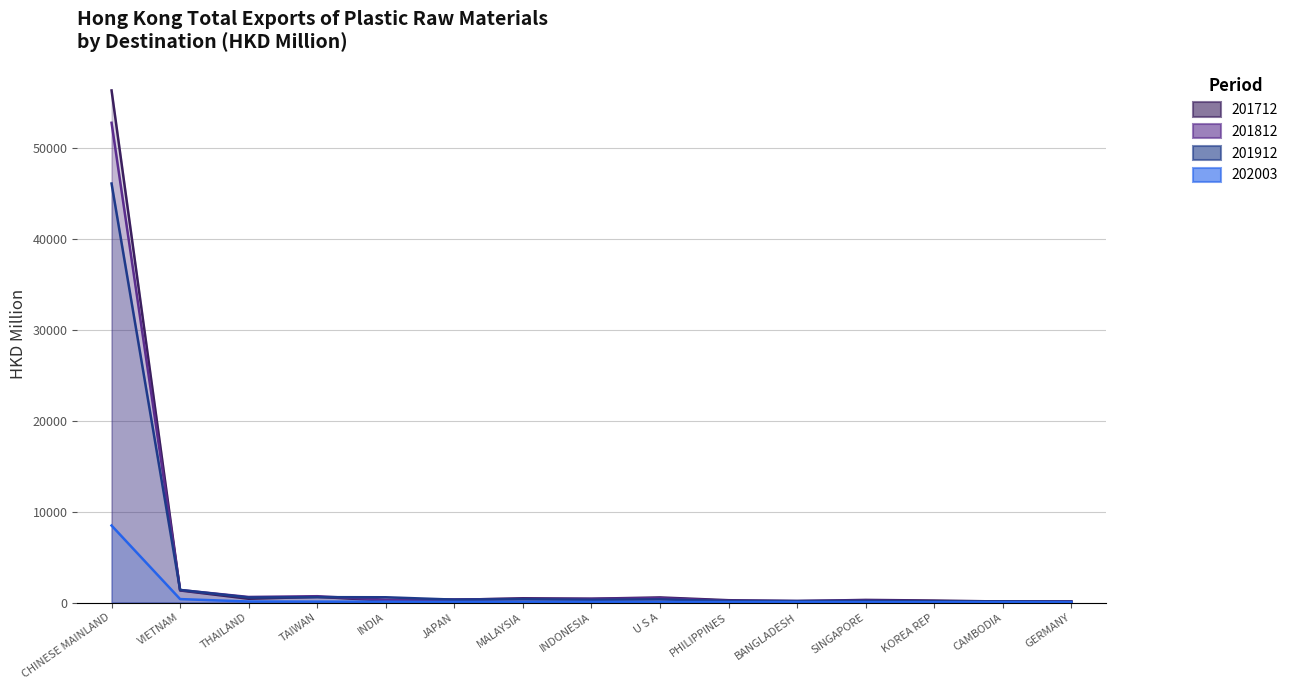

At which category does 201712 reach its first local peak?

TAIWAN